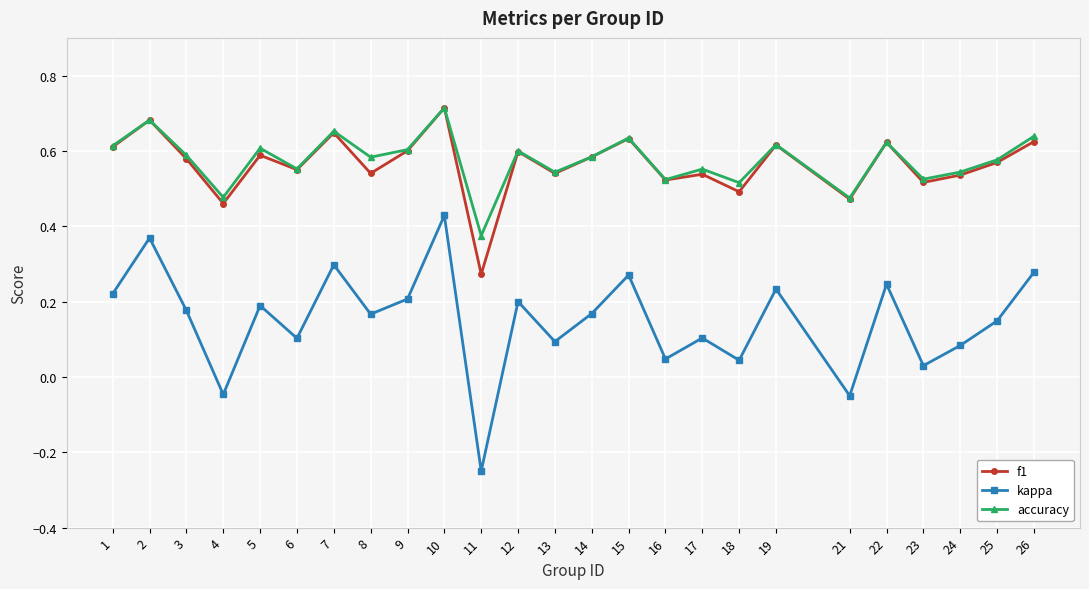

Count the number of data series in this chart.

3